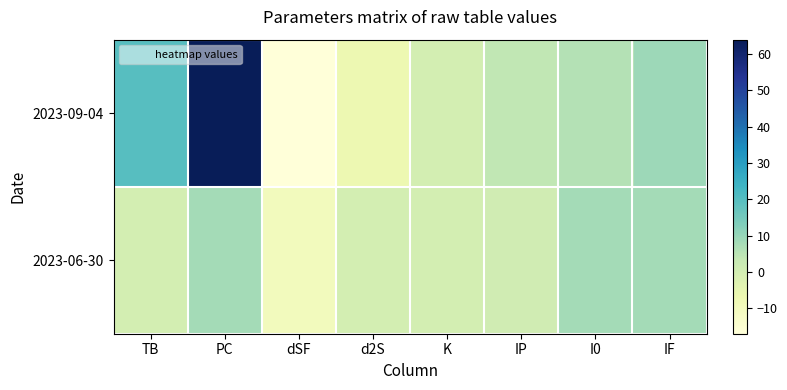

Reading left to right, transcribe all the data shown in this chart.

2023-09-04: TB=20	PC=64	dSF=-17	d2S=-7	K=0	IP=4	I0=6	IF=9
2023-06-30: TB=0	PC=8	dSF=-10	d2S=0	K=0	IP=1	I0=8	IF=8